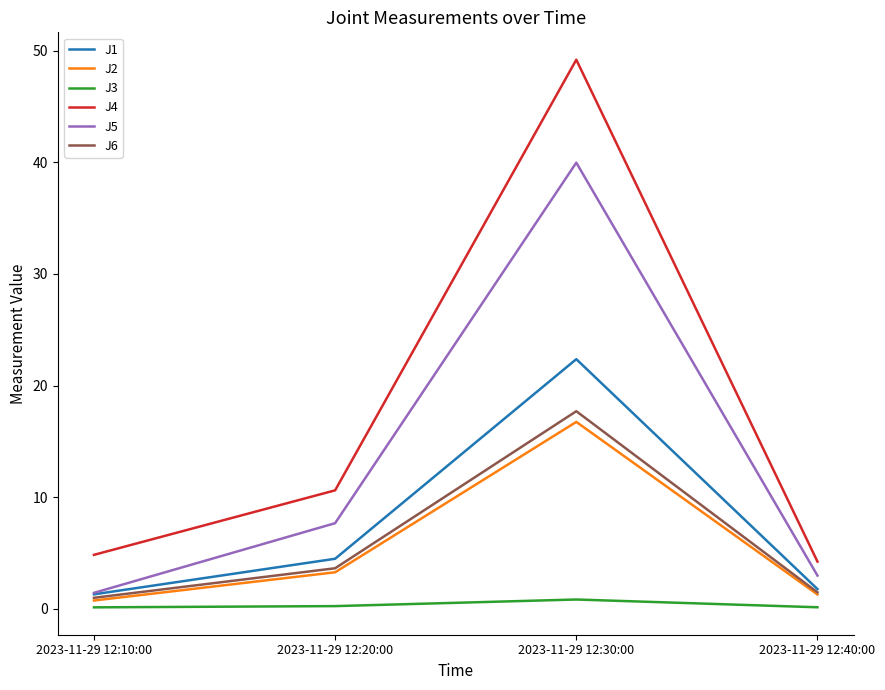

True or false: J3 and J5 cross at least once.

False